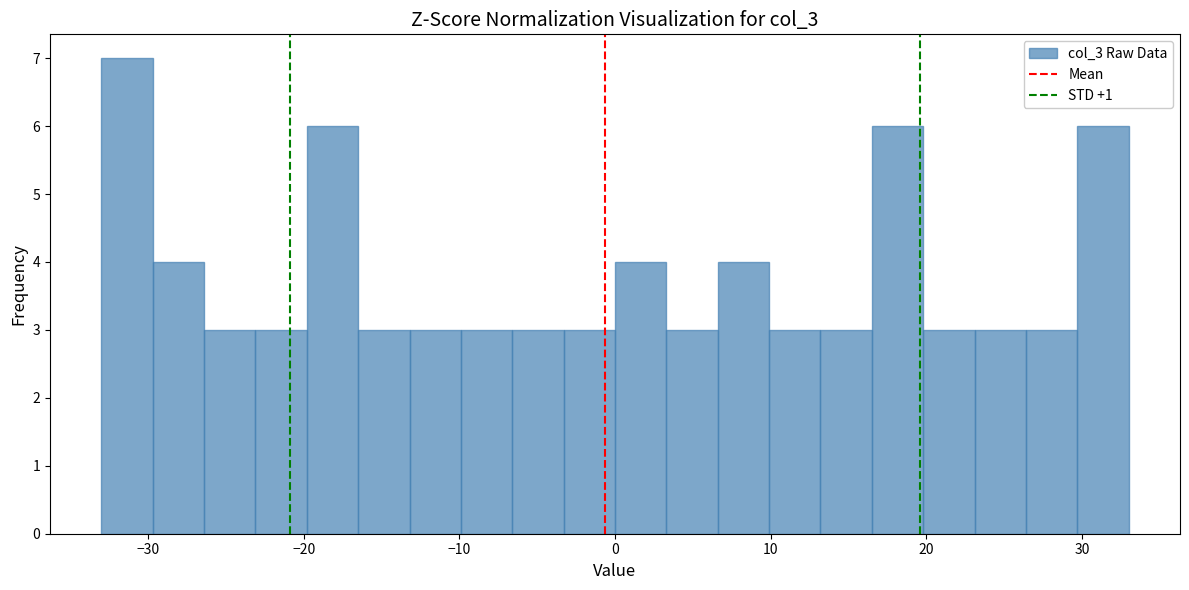

Around what value on the x-axis is the tallest bar? Give the approximate position of its centre, as read against the axis.

-31